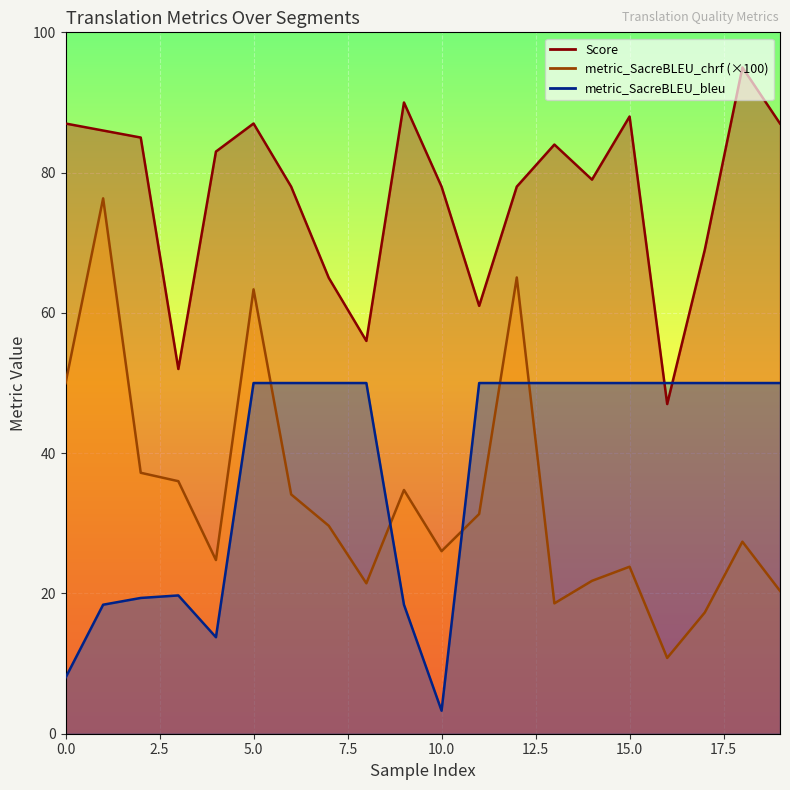

Which series has the largest total across all categories?

Score